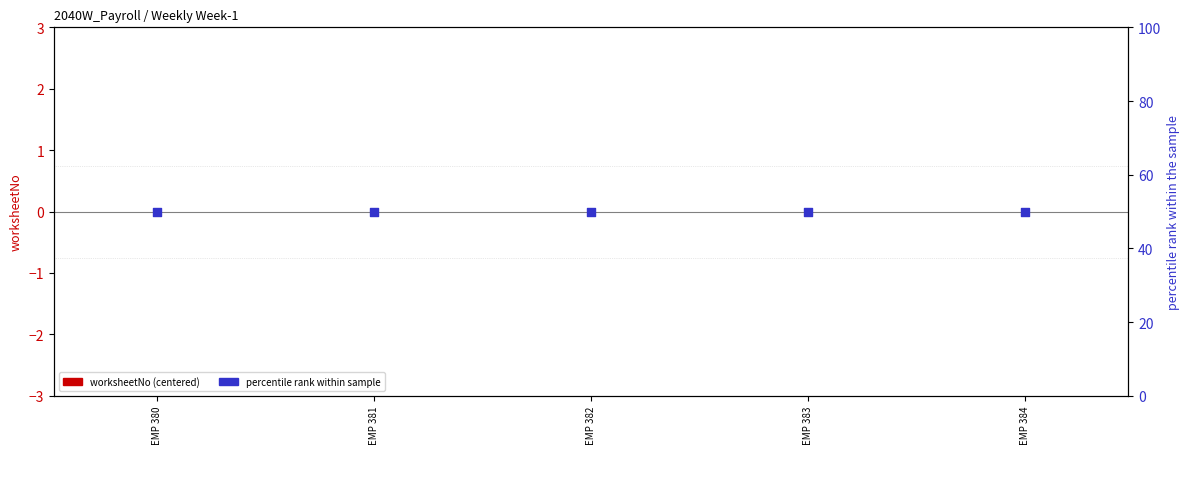

What is the total value across all series at EMP 381?

50